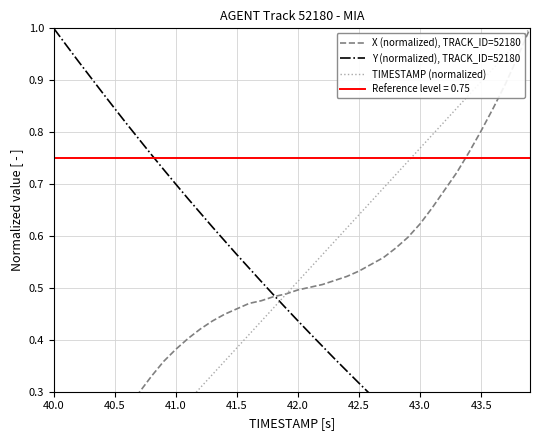

At how many categories does at least one series exceed 0?

40